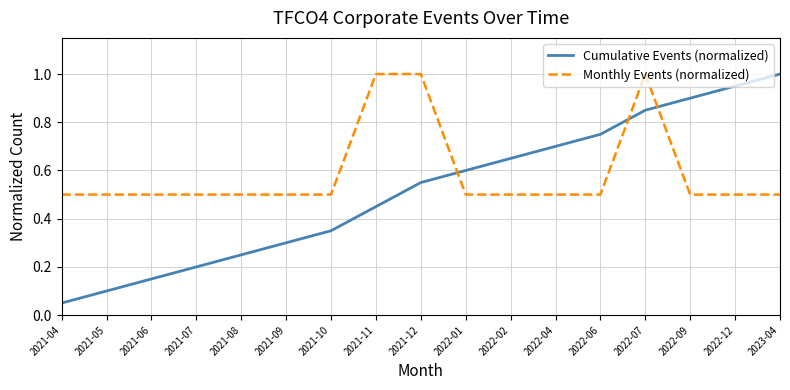

At which label does Cumulative Events (normalized) reach its peak?

2023-04